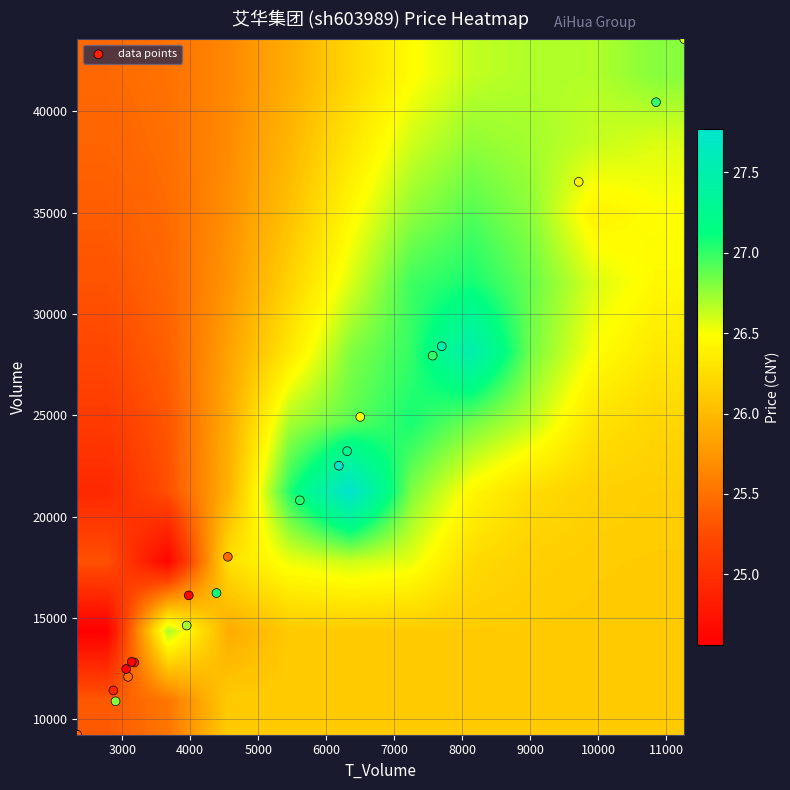

Which series has the largest total across all categories?

volume